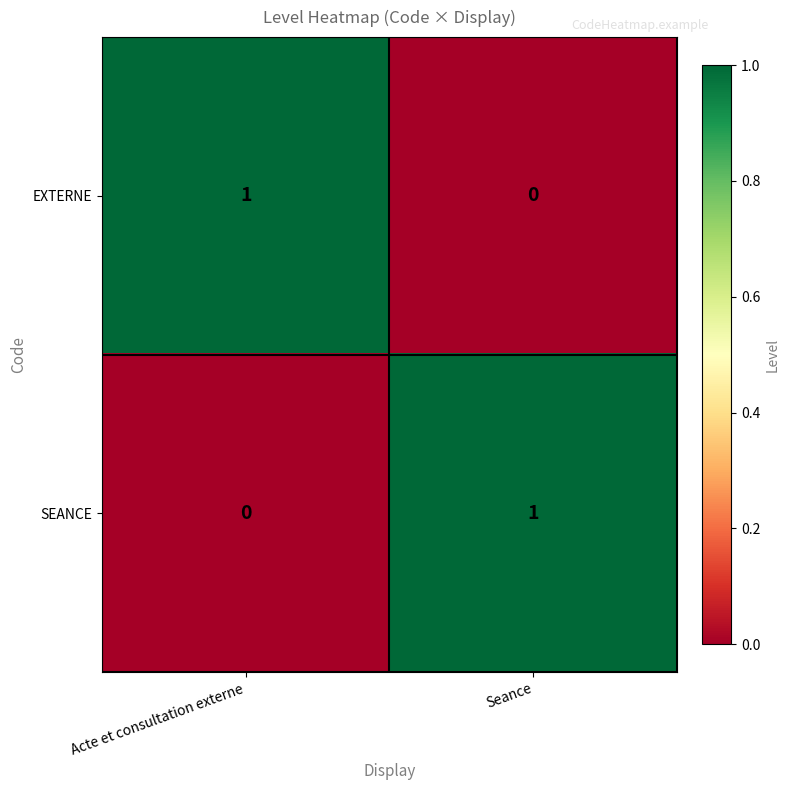

Reading right to left, what are all the values shown in this chart?

EXTERNE: 0	1
SEANCE: 1	0